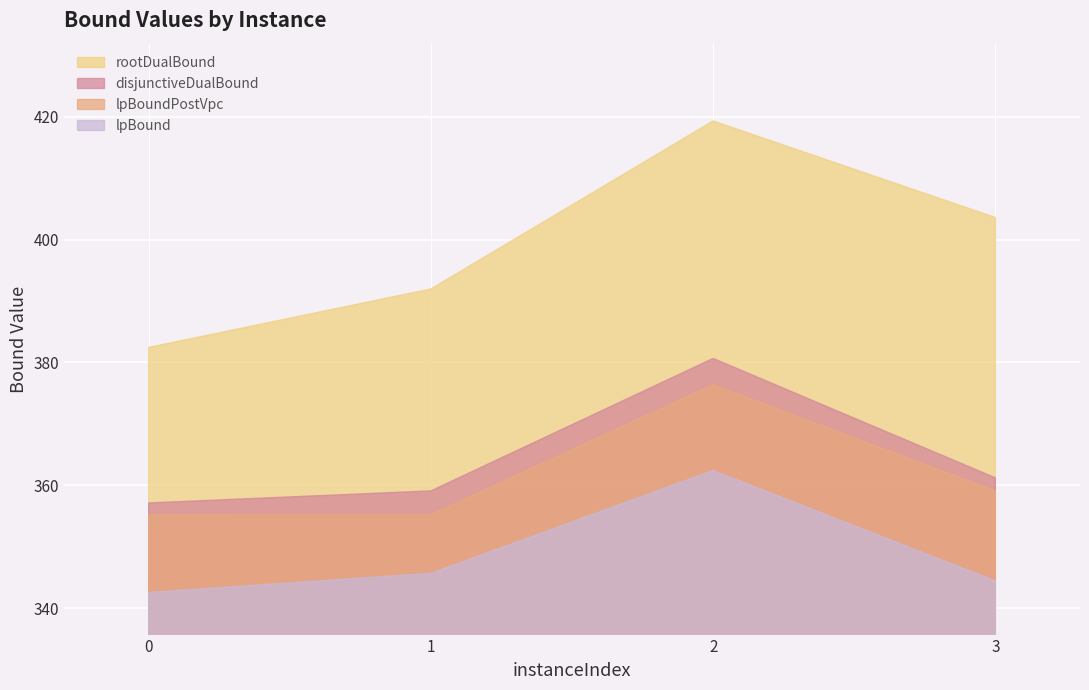

What are all the series names shown in the legend?

rootDualBound, disjunctiveDualBound, lpBoundPostVpc, lpBound